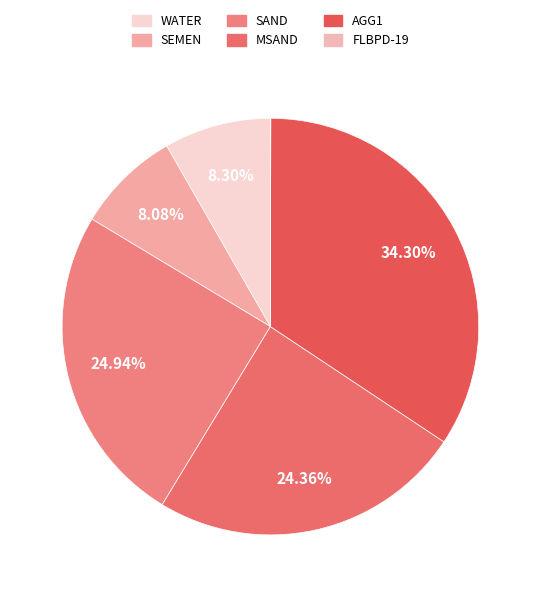

To the nearest percent, what is the average slice percentage?

17%